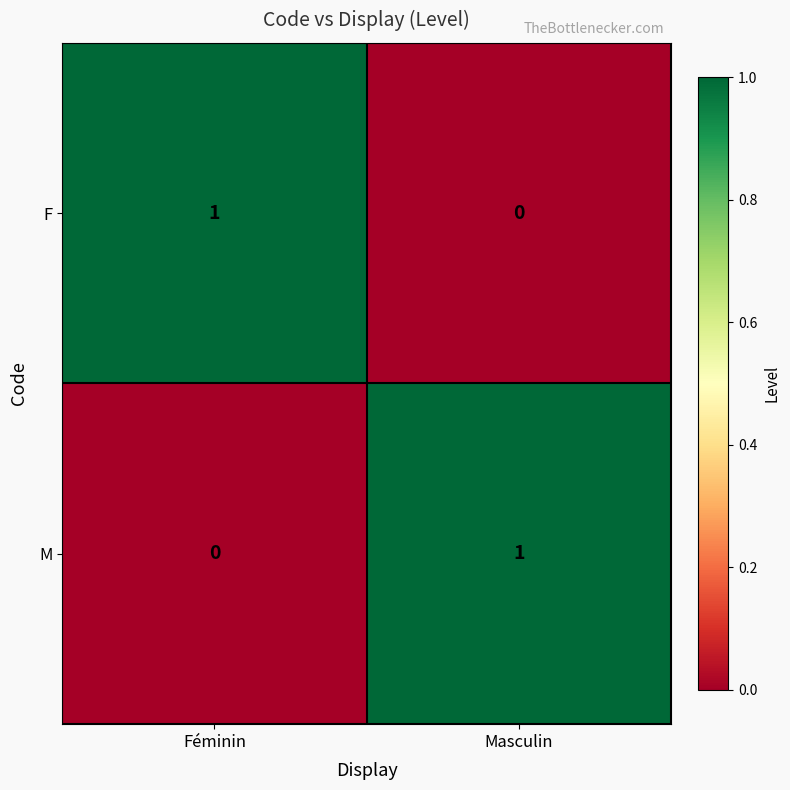

Reading right to left, transcribe all the data shown in this chart.

F: 0	1
M: 1	0